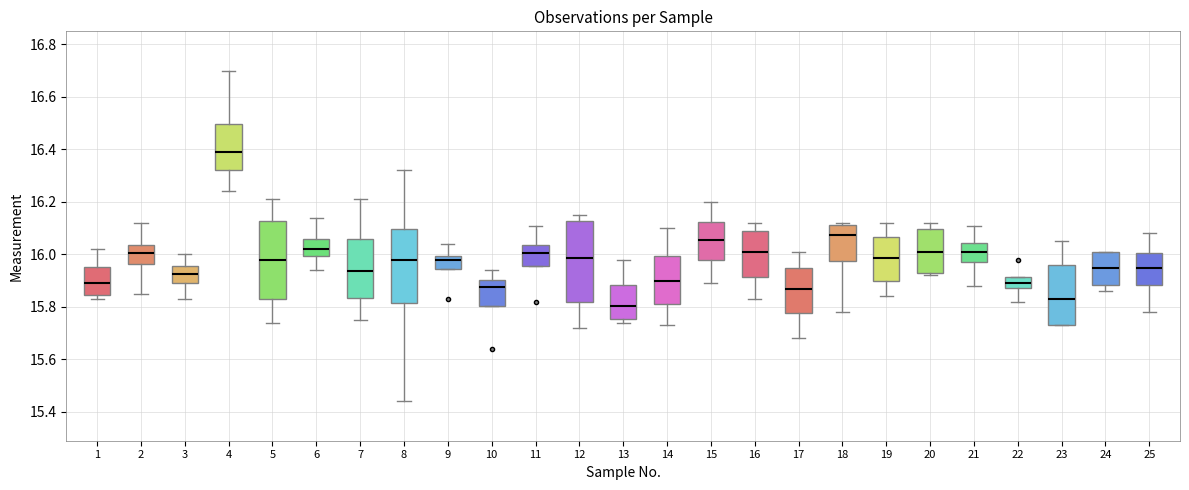

Which box has the lowest median line?

13